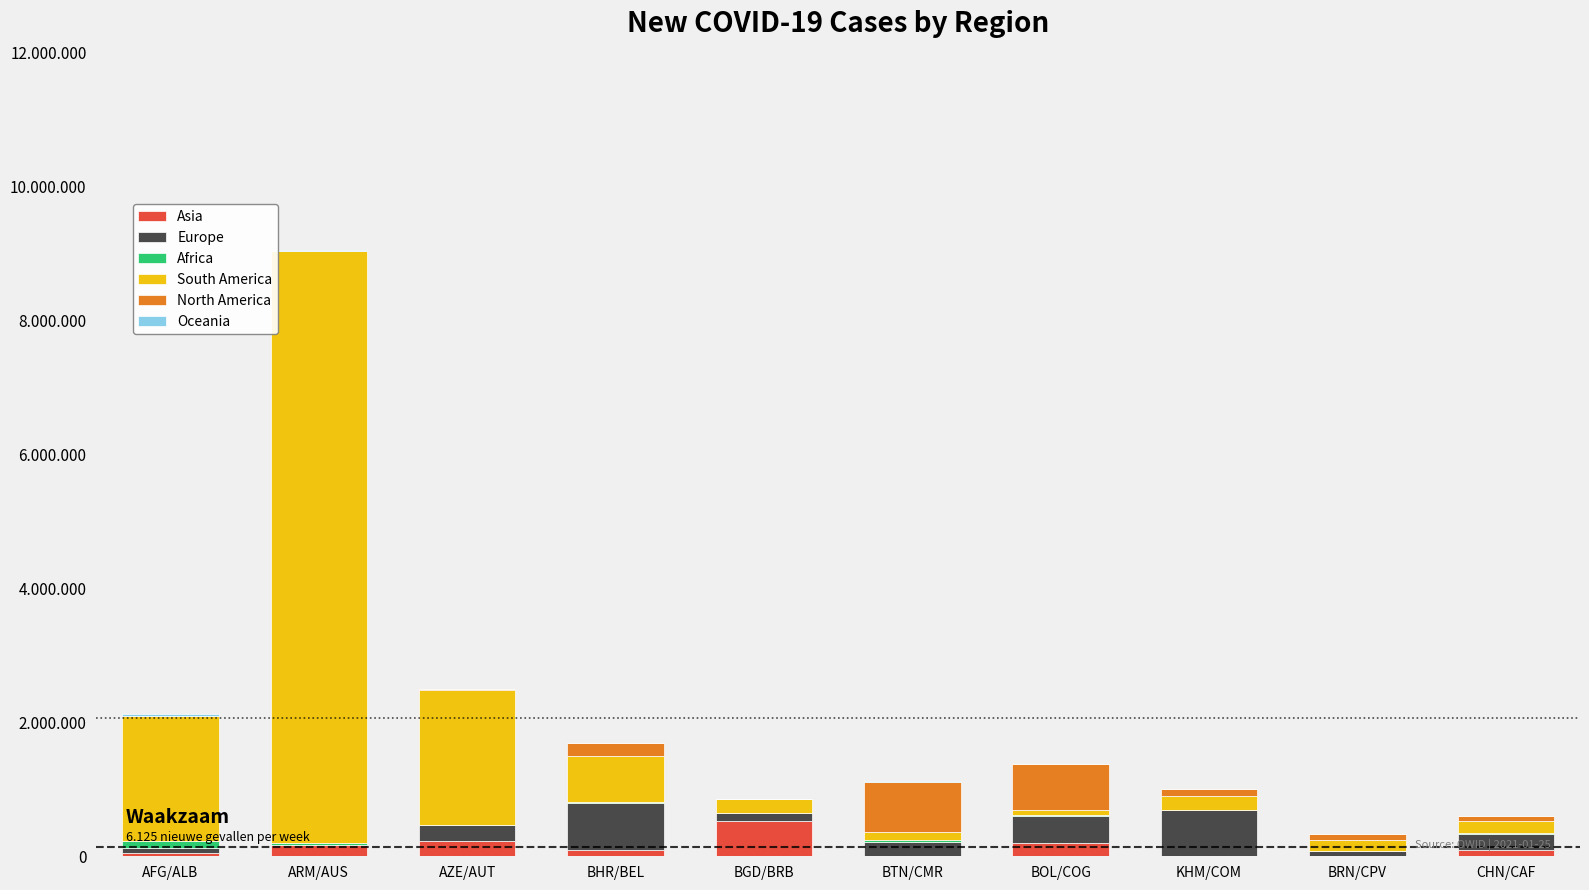

Are the bars grouped side by side (vs. stacked)?

No